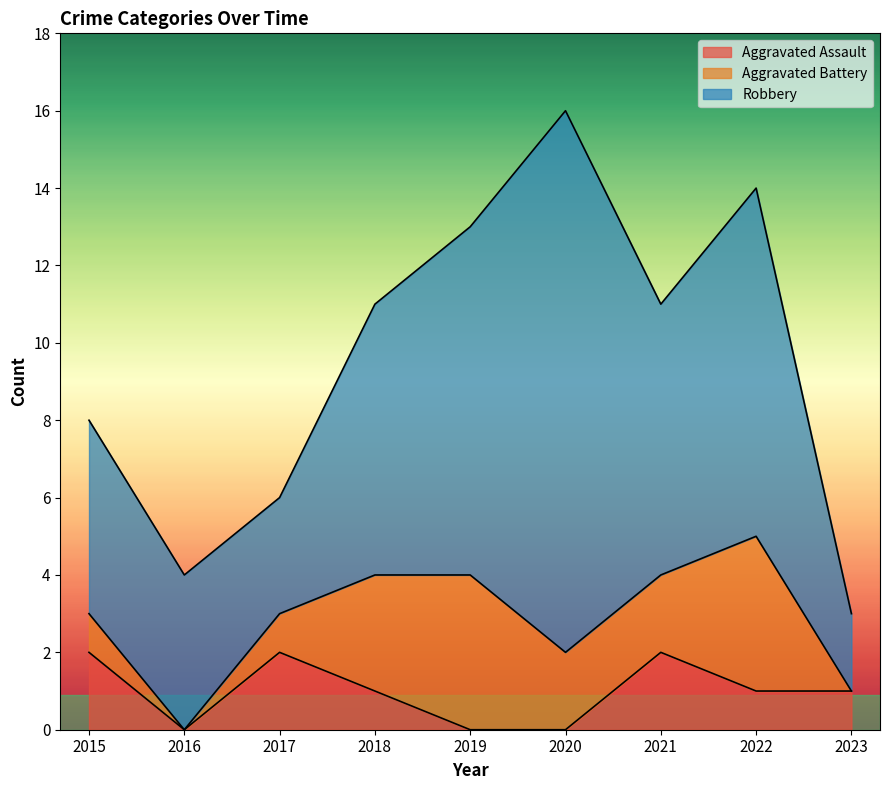

Reading left to right, what are all the values shown in this chart?

Aggravated Assault: 2015=2	2016=0	2017=2	2018=1	2019=0	2020=0	2021=2	2022=1	2023=1
Aggravated Battery: 2015=1	2016=0	2017=1	2018=3	2019=4	2020=2	2021=2	2022=4	2023=0
Robbery: 2015=5	2016=4	2017=3	2018=7	2019=9	2020=14	2021=7	2022=9	2023=2